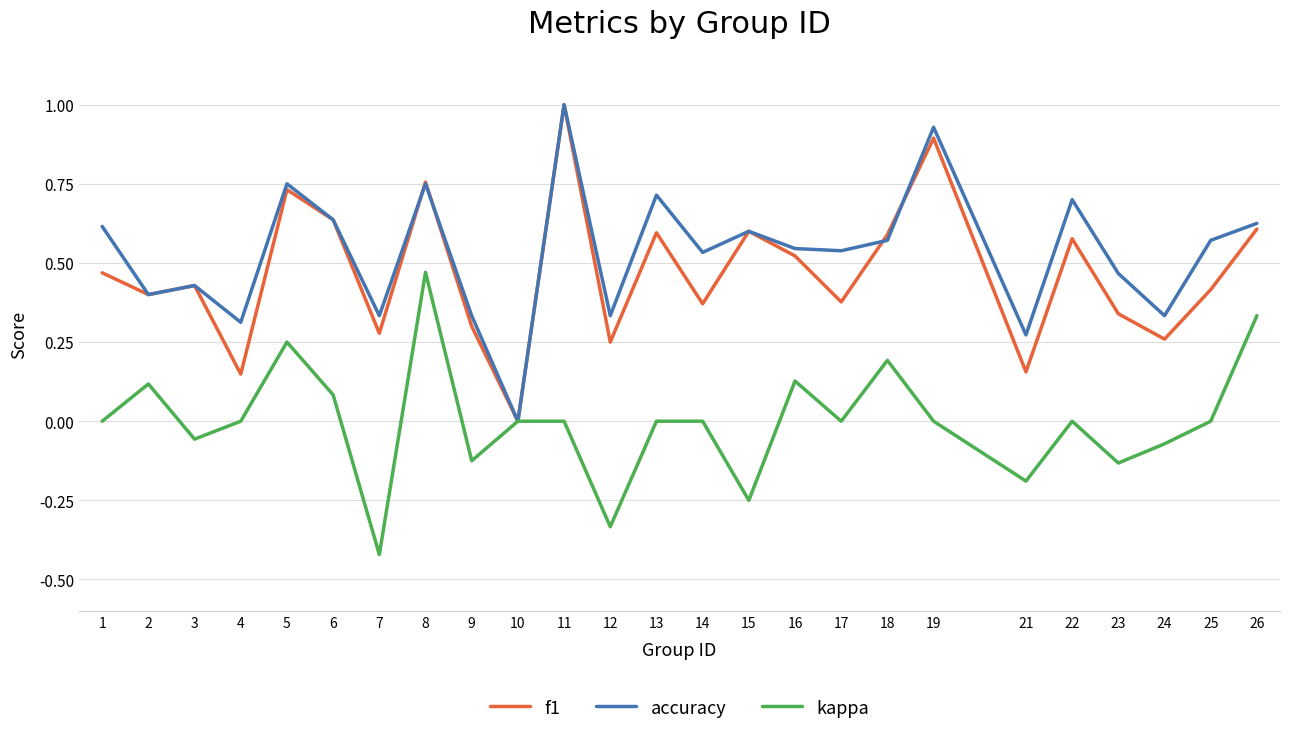

Count the number of categories in the chart.

25